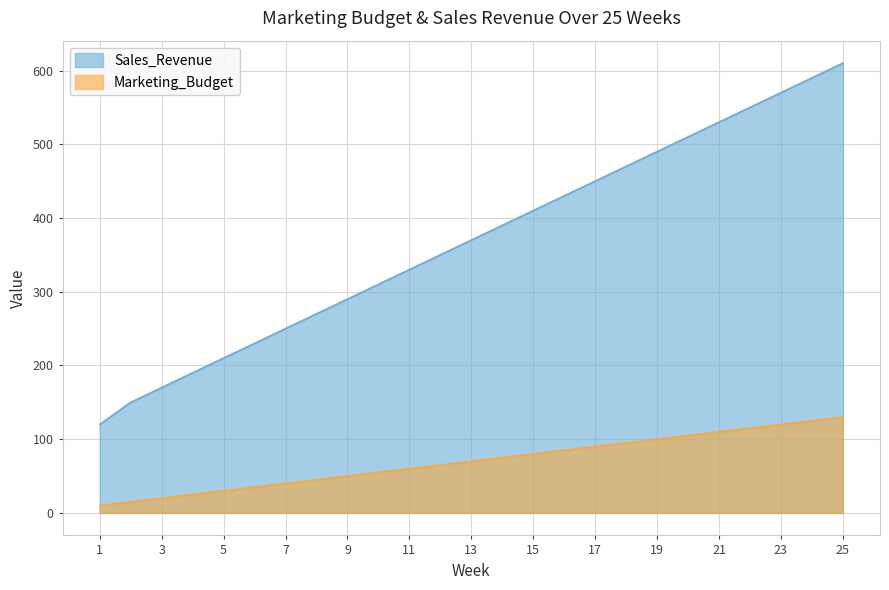

What is the value of the Marketing_Budget point at the 10th from the left?

55